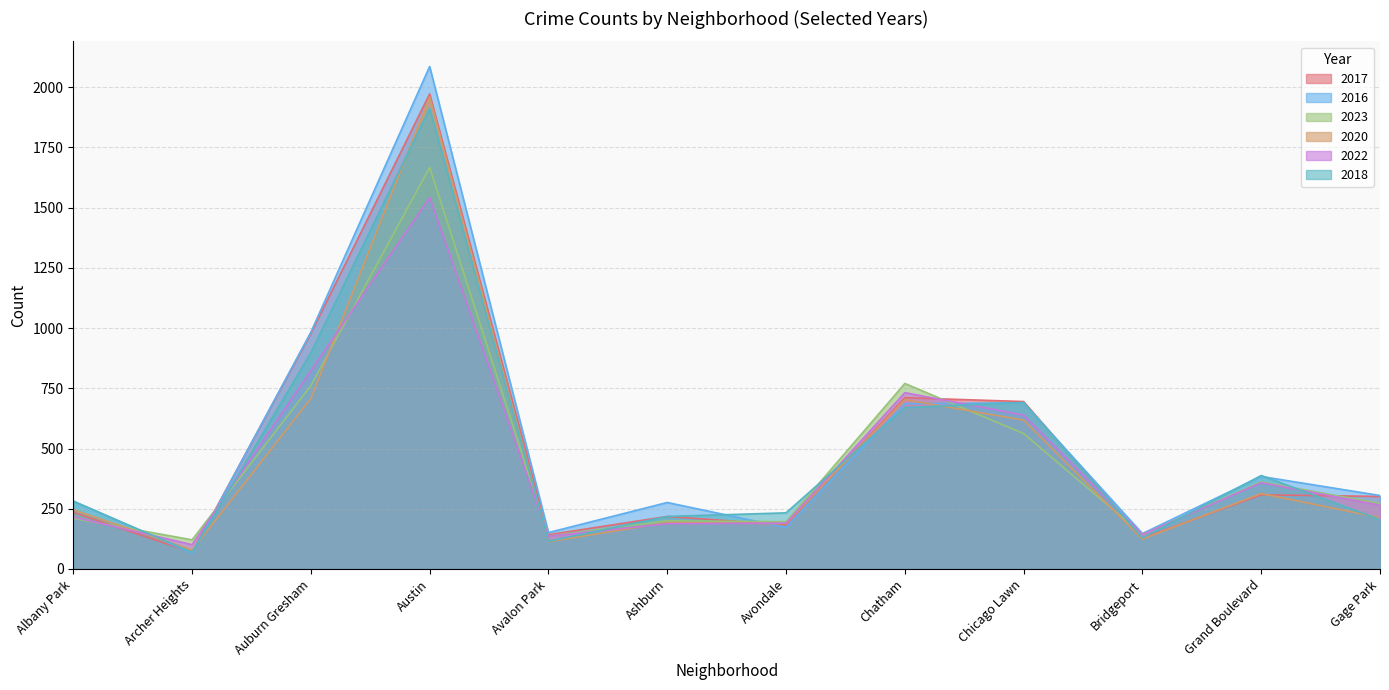

Which series has the largest range (max minus min)?

2016